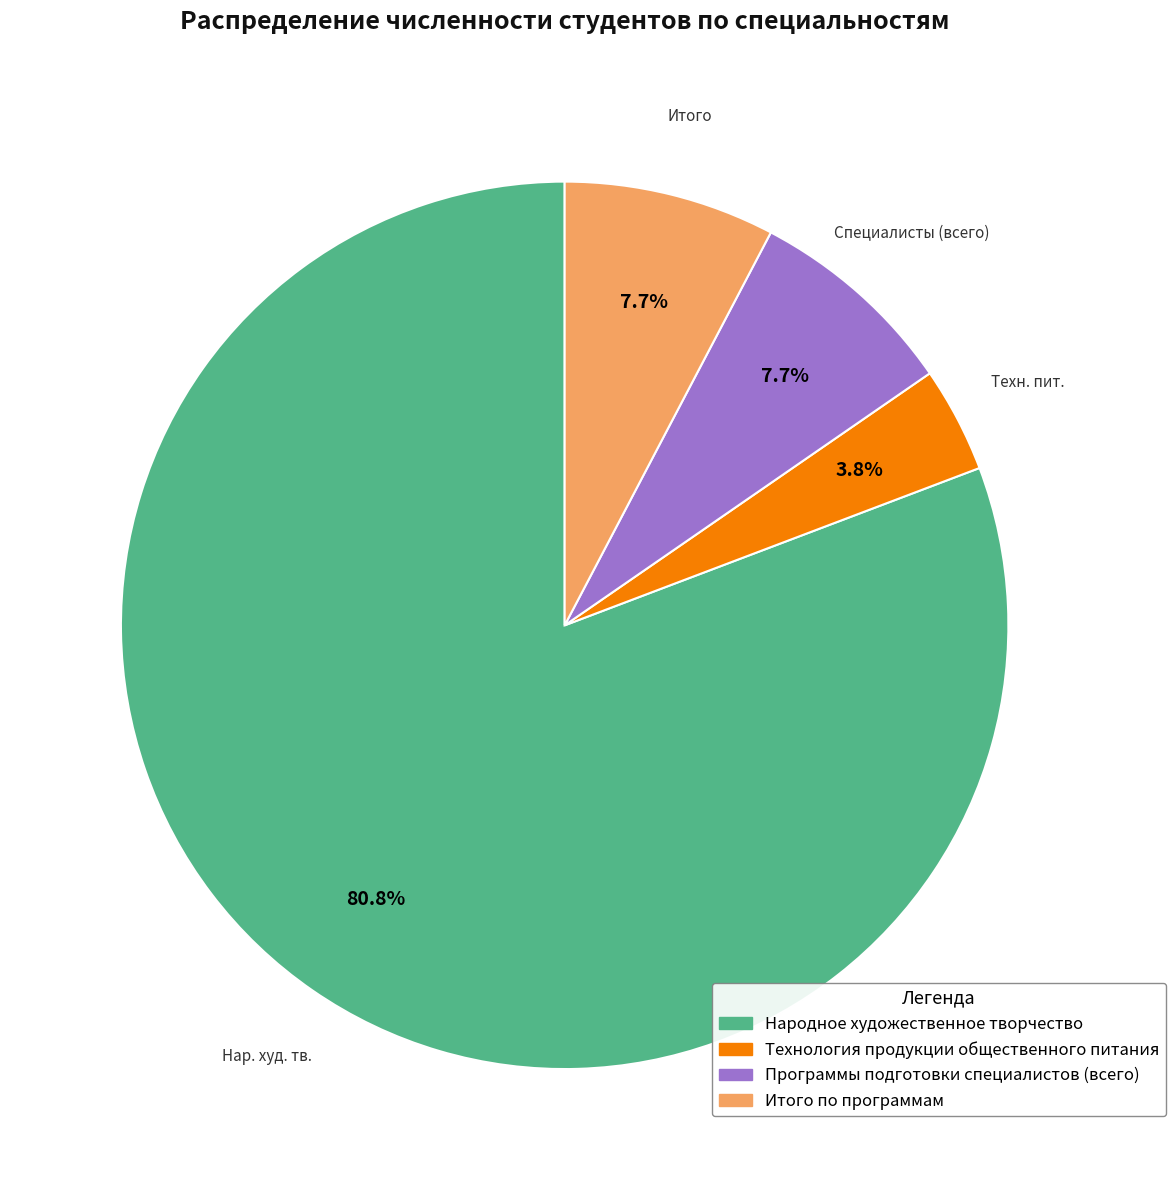

The Народное художественное творчество slice represents 74% of the pie. True or false?

False